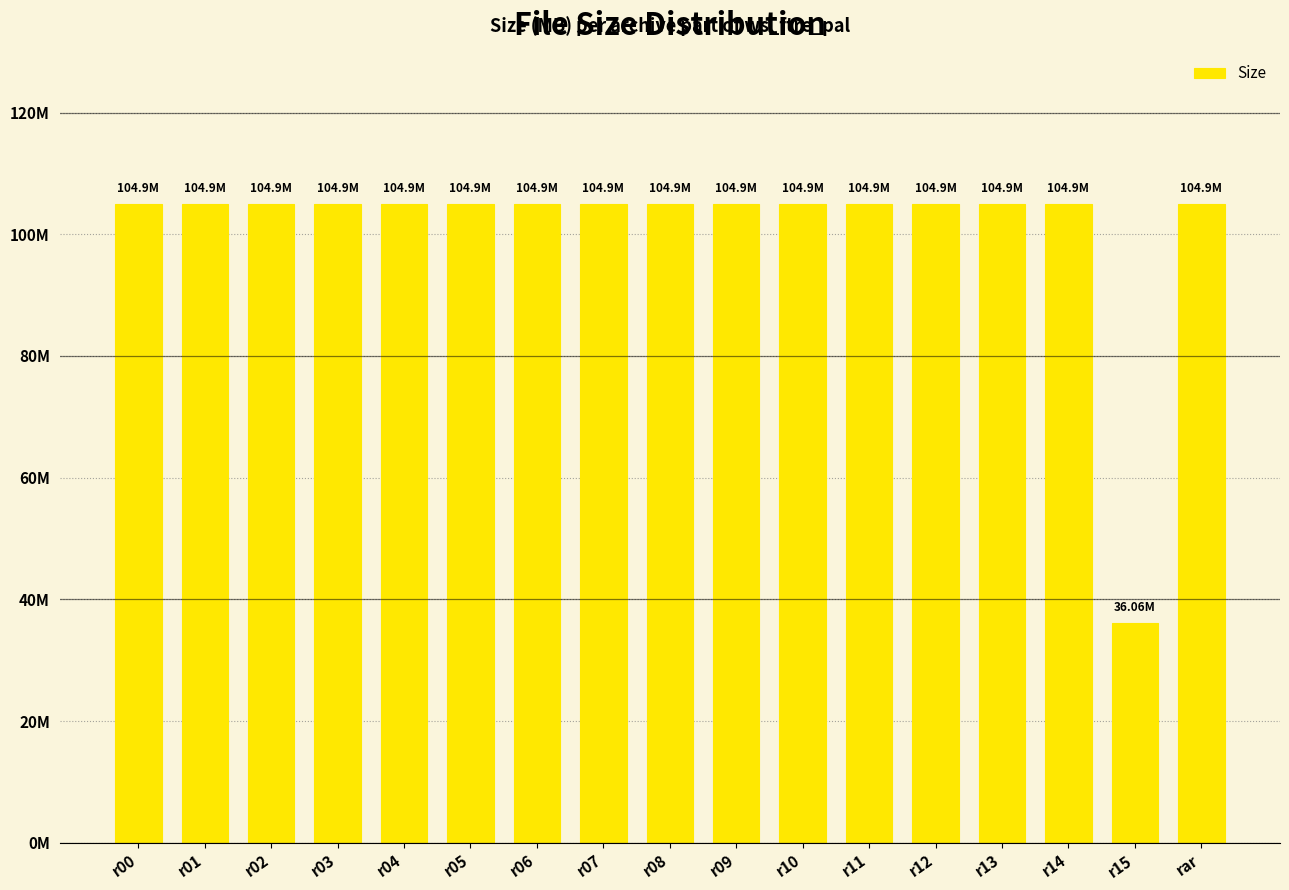

Rank the categories by value from highest to lowest.

r00, r01, r02, r03, r04, r05, r06, r07, r08, r09, r10, r11, r12, r13, r14, rar, r15